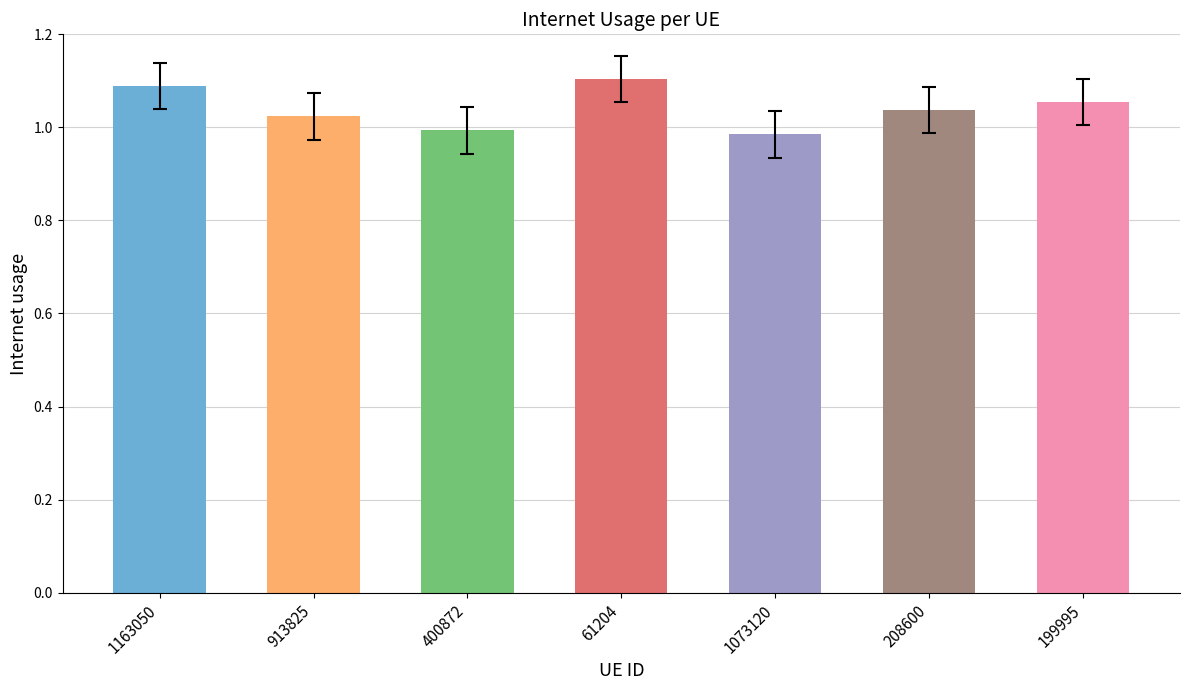

The value at 400872 is 1.0. True or false?

True